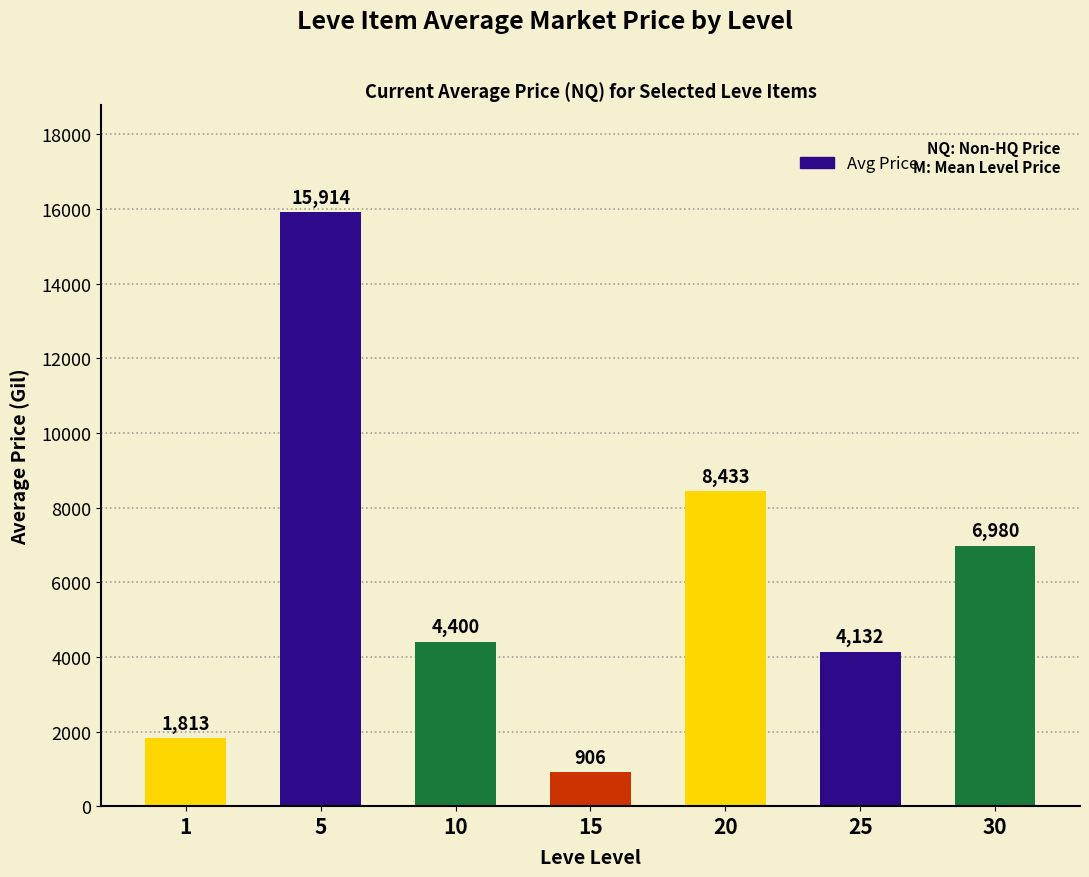

Read the value at 5.

15913.8